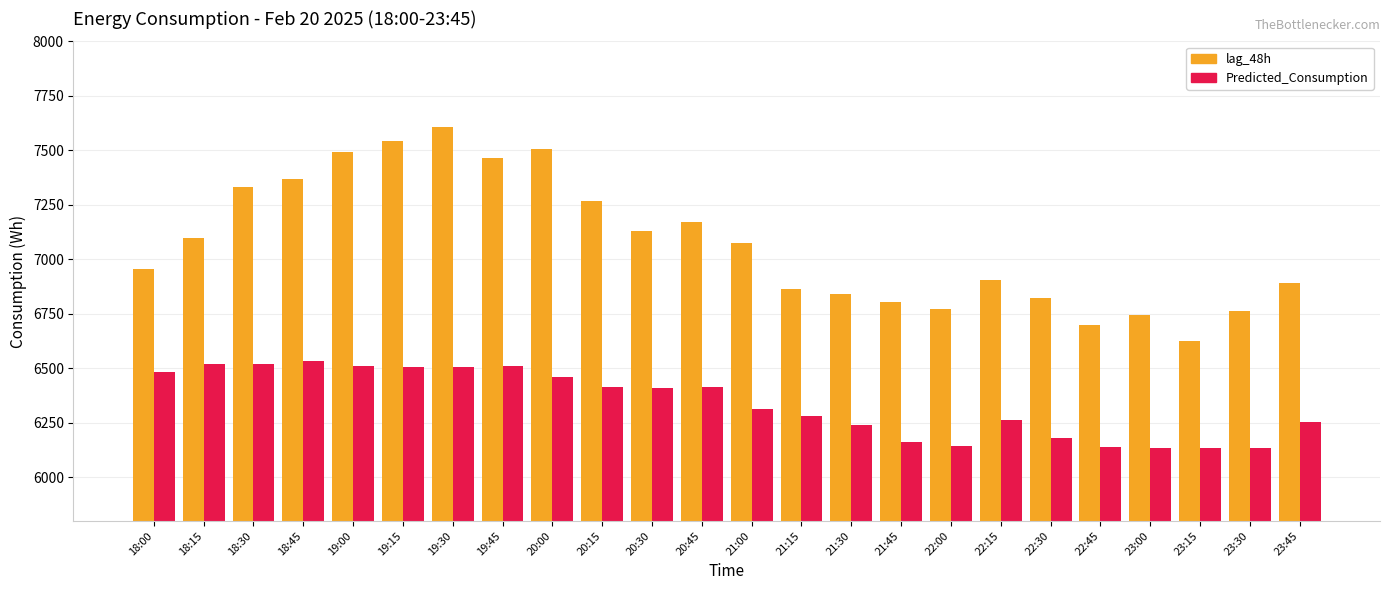

What is the maximum value for lag_48h?

7605.0